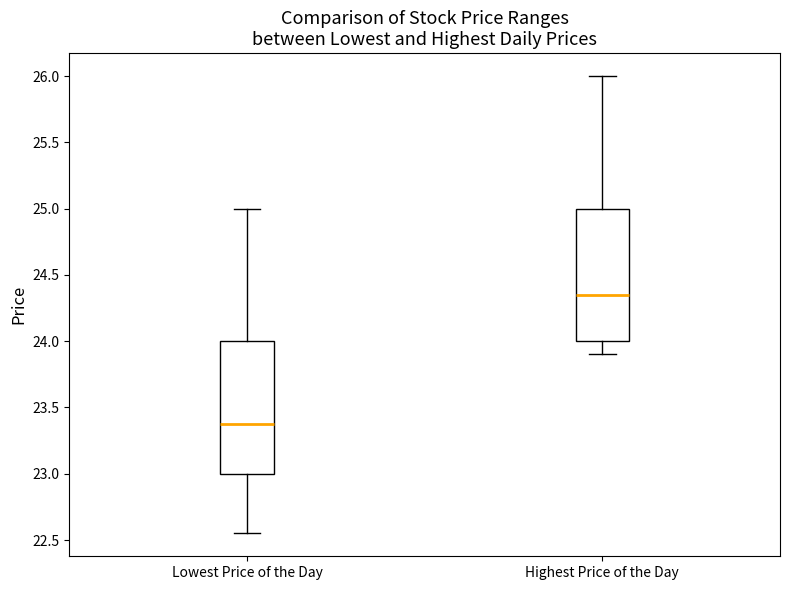

Where is the lower edge of the box for Lowest Price of the Day on the y-axis? The values are not printed on the chart, so give them approximately, as read against the axis.

23.00